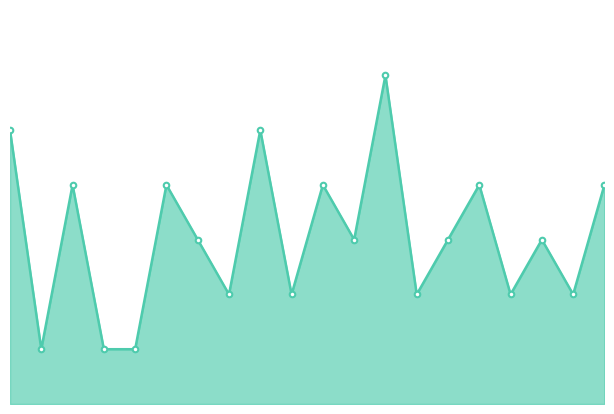

Does the chart have visible grid lines?

No